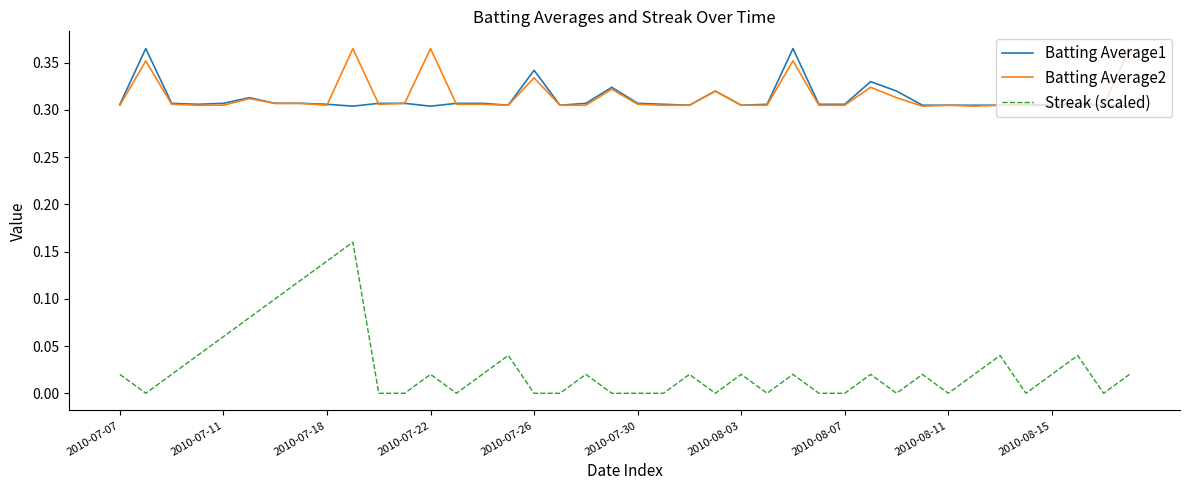

True or false: Streak (scaled) and Batting Average2 cross at least once.

False